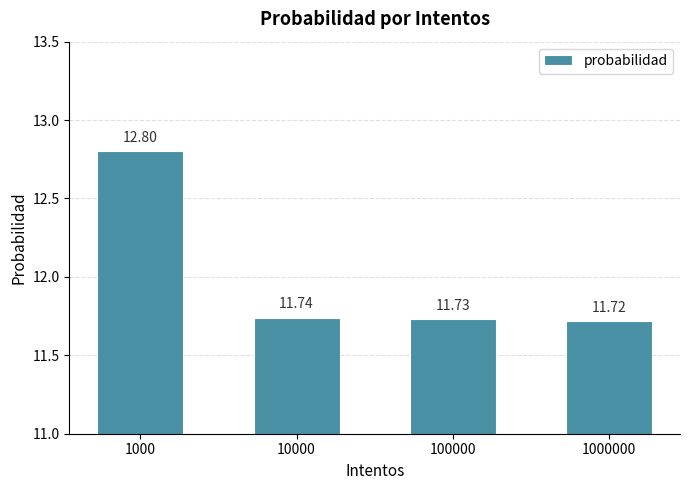

At which category does the chart reach its peak across all series?

1000